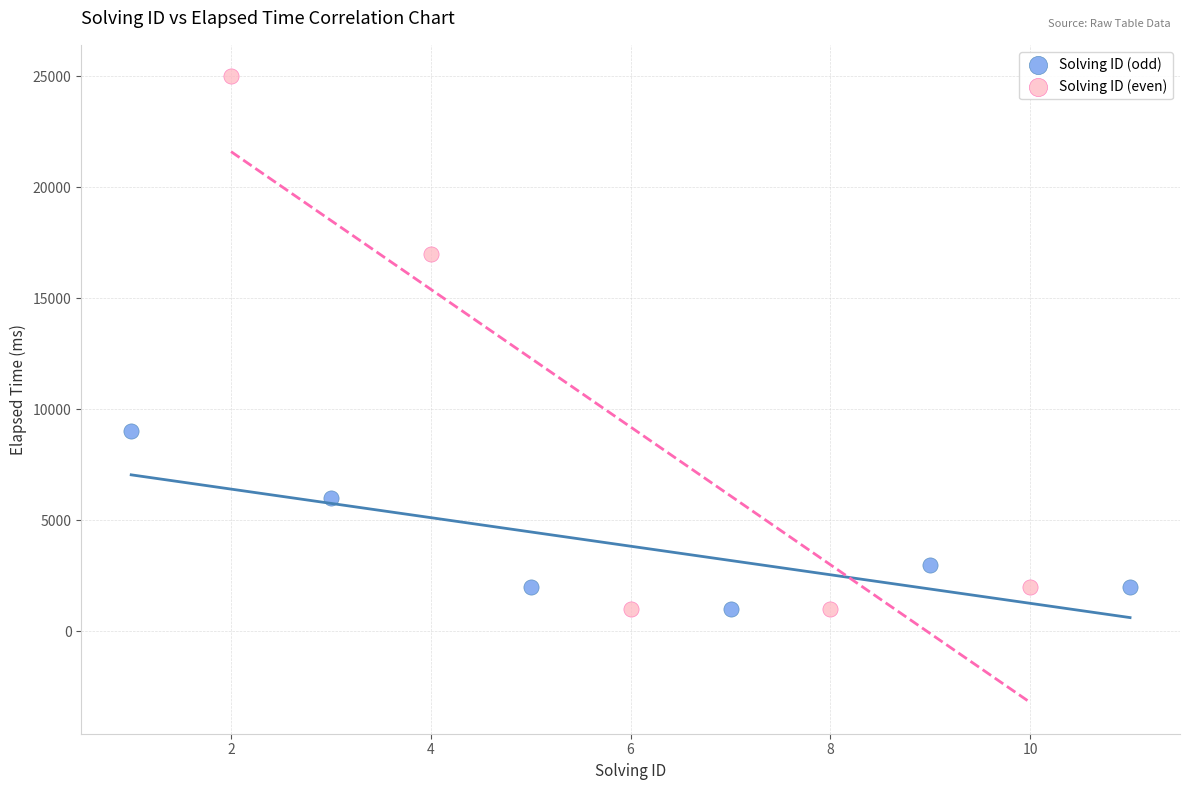

Which series reaches the maximum Y coordinate?

Solving ID (even)